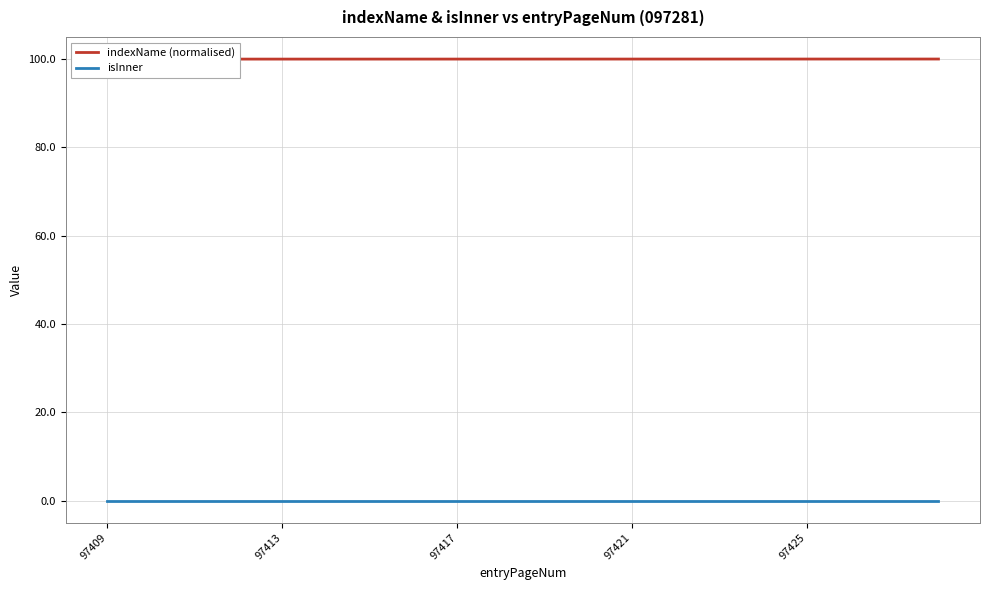

Which series has the widest spread of values?

indexName (normalised)